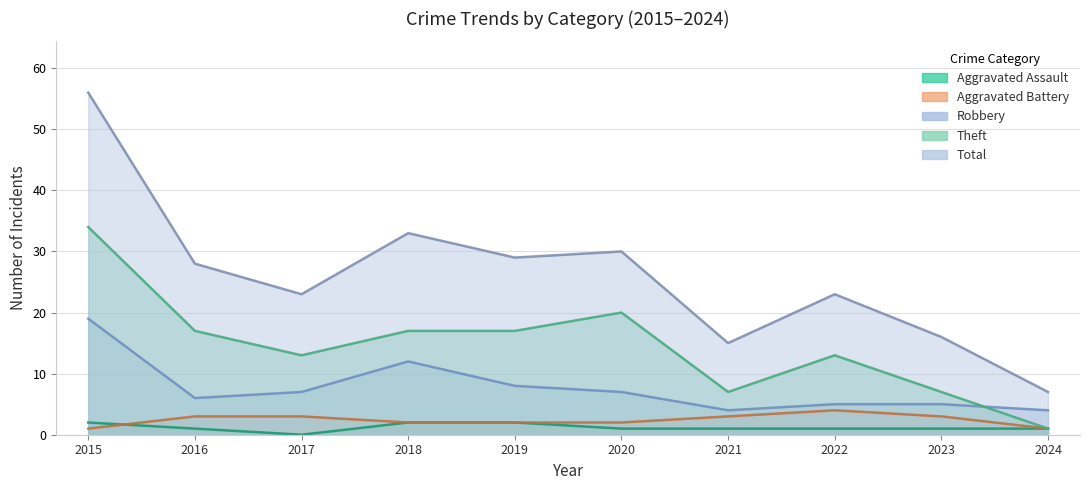

Between 2023 and 2015, which is larger?

2015